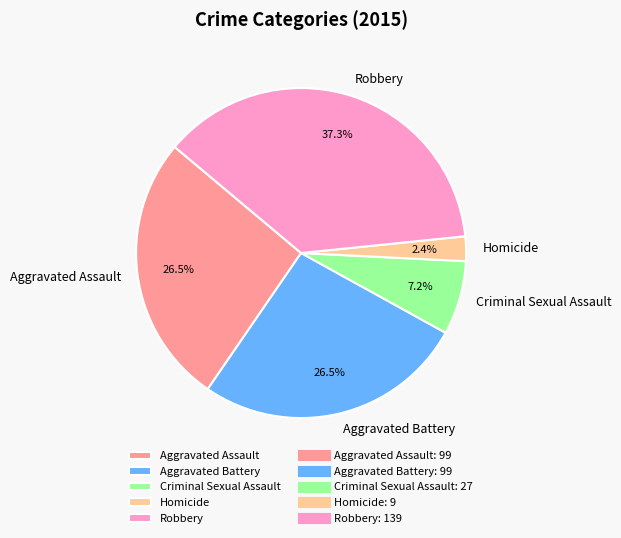

How many slices are in this pie chart?

5